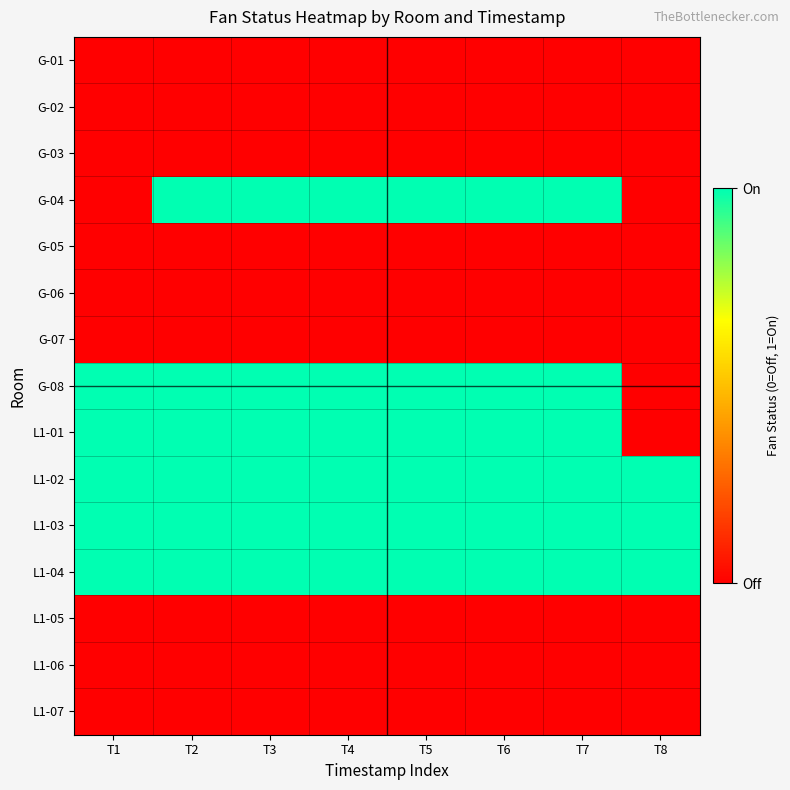

What is the total value across all series at T5?

6